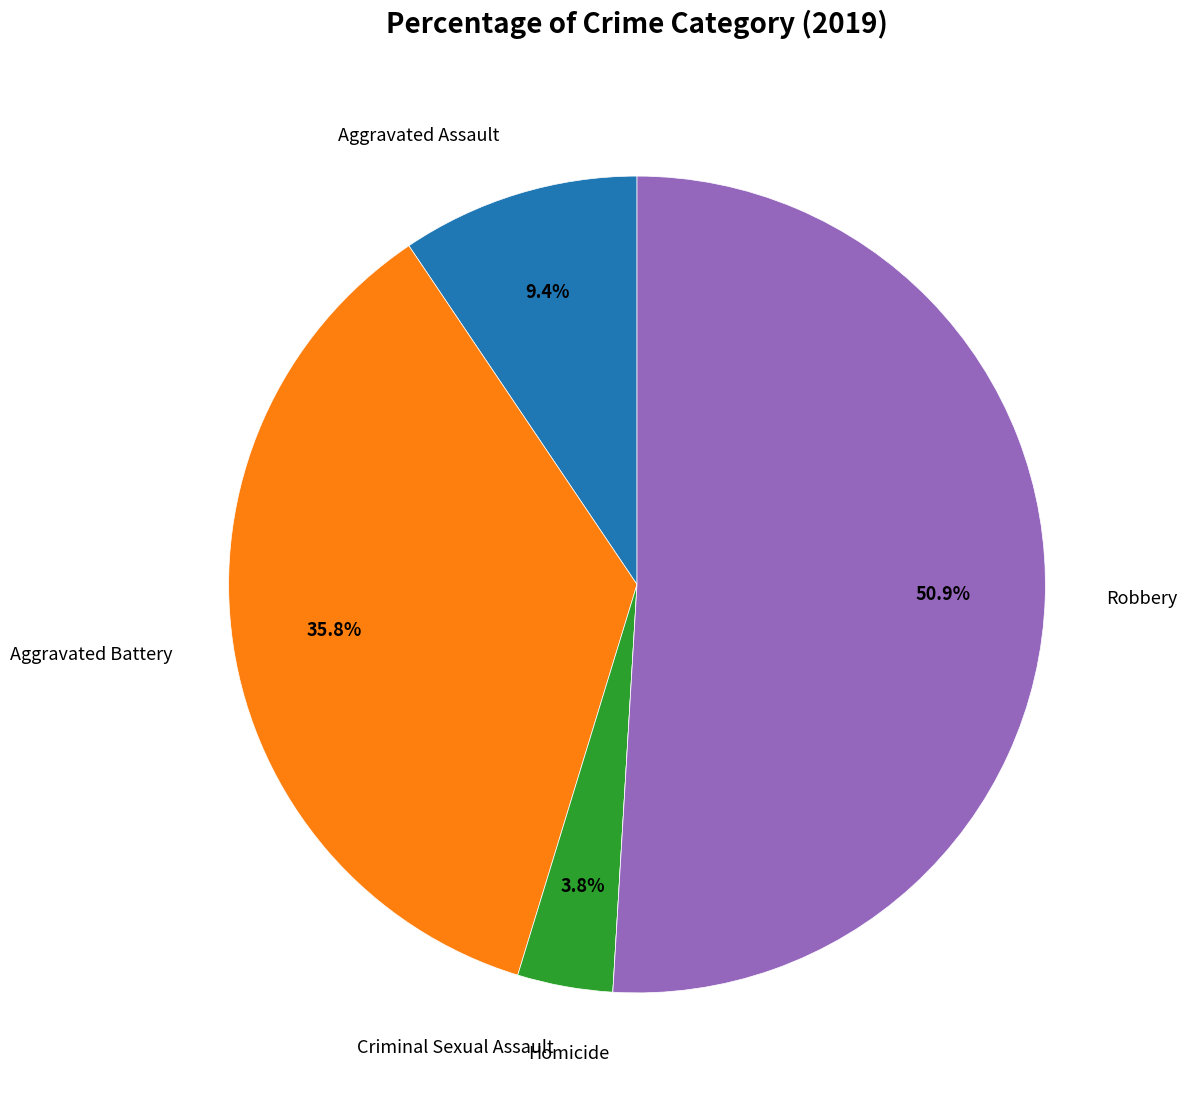

Which category accounts for the majority?

Robbery